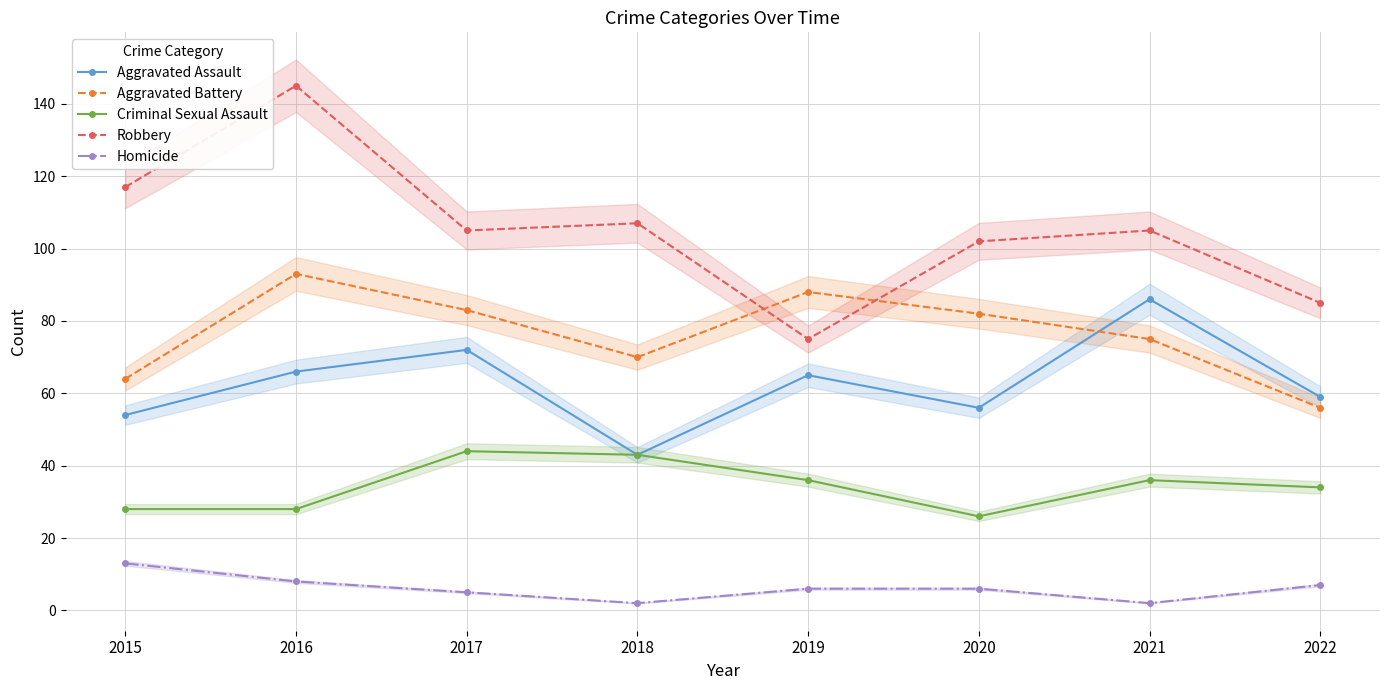

Does the chart display data point markers on the line(s)?

Yes